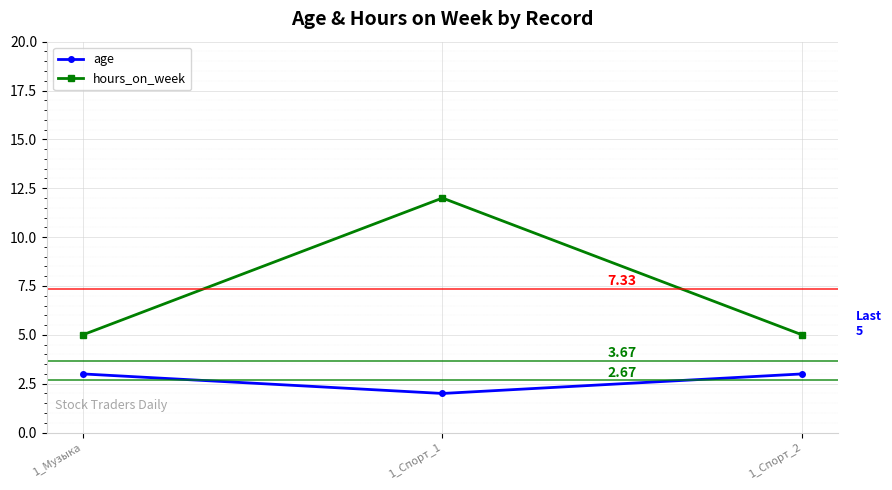

Is the value of age at 1_Спорт_1 greater than the value of hours_on_week at 1_Спорт_2?

No